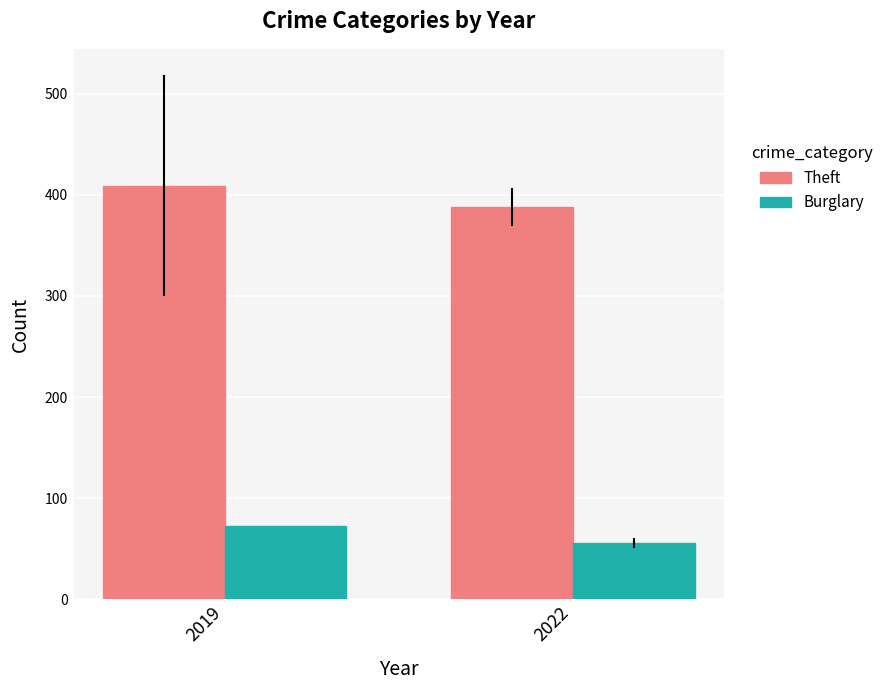

What is the approximate value of Theft at 2019, to the nearest 5?

410